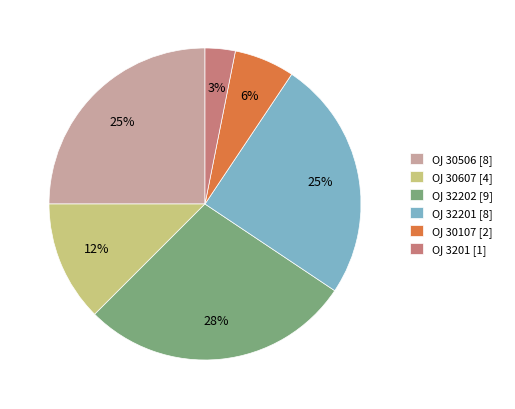

To the nearest percent, what is the difference between the largest and smallest slice percentages?

25%